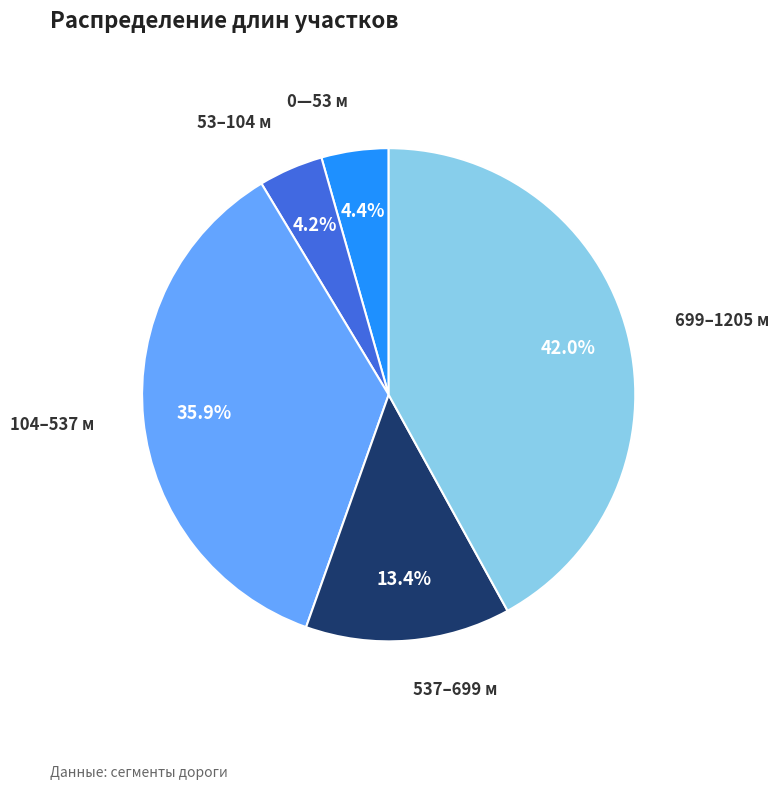

Count the number of slices in the pie.

5